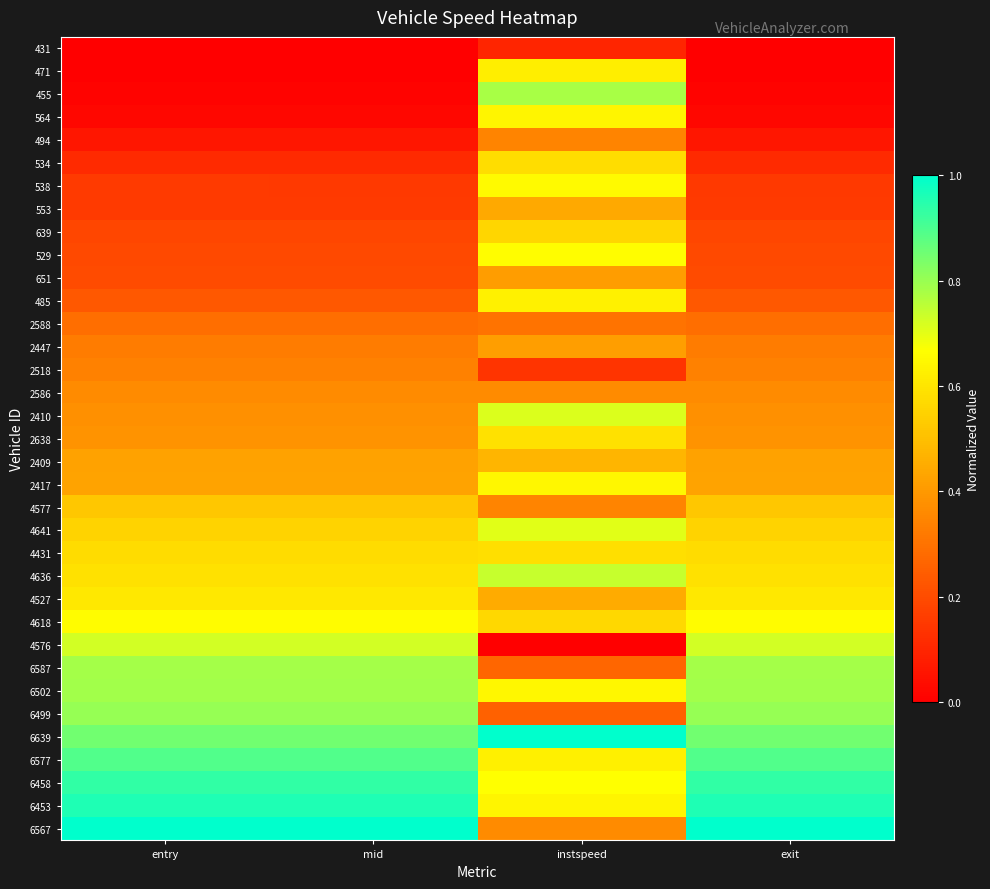

Reading right to left, transcribe all the data shown in this chart.

431: exit=0.0	instspeed=0.1	mid=0.0	entry=0.0
471: exit=0.0	instspeed=0.6	mid=0.0	entry=0.0
455: exit=0.0	instspeed=0.8	mid=0.0	entry=0.0
564: exit=0.0	instspeed=0.6	mid=0.0	entry=0.0
494: exit=0.1	instspeed=0.3	mid=0.1	entry=0.1
534: exit=0.1	instspeed=0.6	mid=0.1	entry=0.1
538: exit=0.2	instspeed=0.7	mid=0.2	entry=0.2
553: exit=0.2	instspeed=0.4	mid=0.2	entry=0.2
639: exit=0.2	instspeed=0.6	mid=0.2	entry=0.2
529: exit=0.2	instspeed=0.7	mid=0.2	entry=0.2
651: exit=0.2	instspeed=0.4	mid=0.2	entry=0.2
485: exit=0.2	instspeed=0.6	mid=0.2	entry=0.2
2588: exit=0.3	instspeed=0.3	mid=0.3	entry=0.3
2447: exit=0.3	instspeed=0.4	mid=0.3	entry=0.3
2518: exit=0.3	instspeed=0.1	mid=0.3	entry=0.3
2586: exit=0.4	instspeed=0.4	mid=0.4	entry=0.4
2410: exit=0.4	instspeed=0.7	mid=0.4	entry=0.4
2638: exit=0.4	instspeed=0.6	mid=0.4	entry=0.4
2409: exit=0.4	instspeed=0.5	mid=0.4	entry=0.4
2417: exit=0.4	instspeed=0.6	mid=0.4	entry=0.4
4577: exit=0.5	instspeed=0.3	mid=0.5	entry=0.5
4641: exit=0.6	instspeed=0.7	mid=0.6	entry=0.6
4431: exit=0.6	instspeed=0.6	mid=0.6	entry=0.6
4636: exit=0.6	instspeed=0.7	mid=0.6	entry=0.6
4527: exit=0.6	instspeed=0.4	mid=0.6	entry=0.6
4618: exit=0.7	instspeed=0.6	mid=0.7	entry=0.7
4576: exit=0.7	instspeed=0.0	mid=0.7	entry=0.7
6587: exit=0.8	instspeed=0.3	mid=0.8	entry=0.8
6502: exit=0.8	instspeed=0.6	mid=0.8	entry=0.8
6499: exit=0.8	instspeed=0.3	mid=0.8	entry=0.8
6639: exit=0.8	instspeed=1.0	mid=0.8	entry=0.8
6577: exit=0.9	instspeed=0.6	mid=0.9	entry=0.9
6458: exit=0.9	instspeed=0.7	mid=0.9	entry=0.9
6453: exit=1.0	instspeed=0.6	mid=1.0	entry=1.0
6567: exit=1.0	instspeed=0.4	mid=1.0	entry=1.0